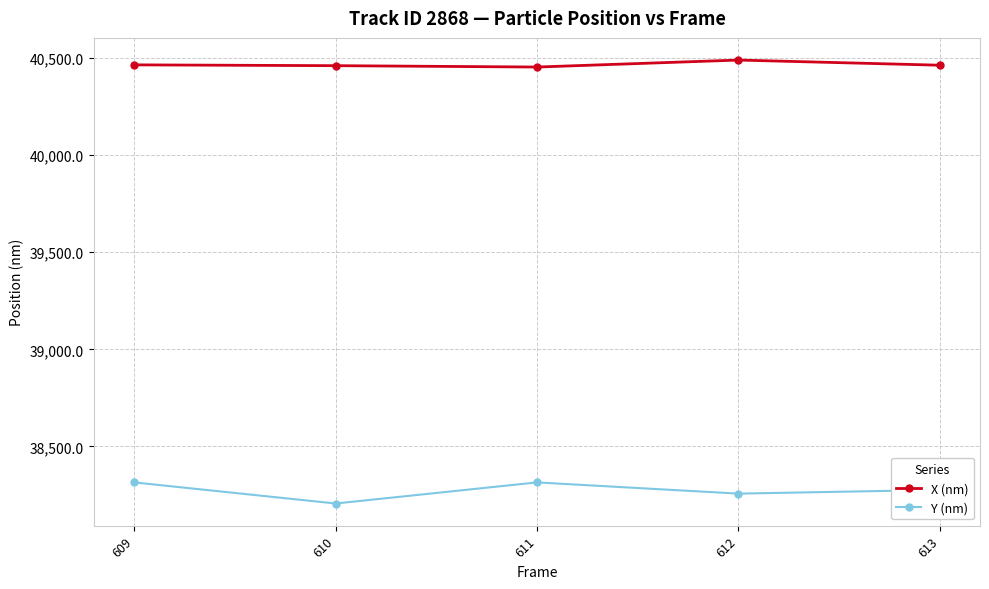

Does the chart have visible grid lines?

Yes